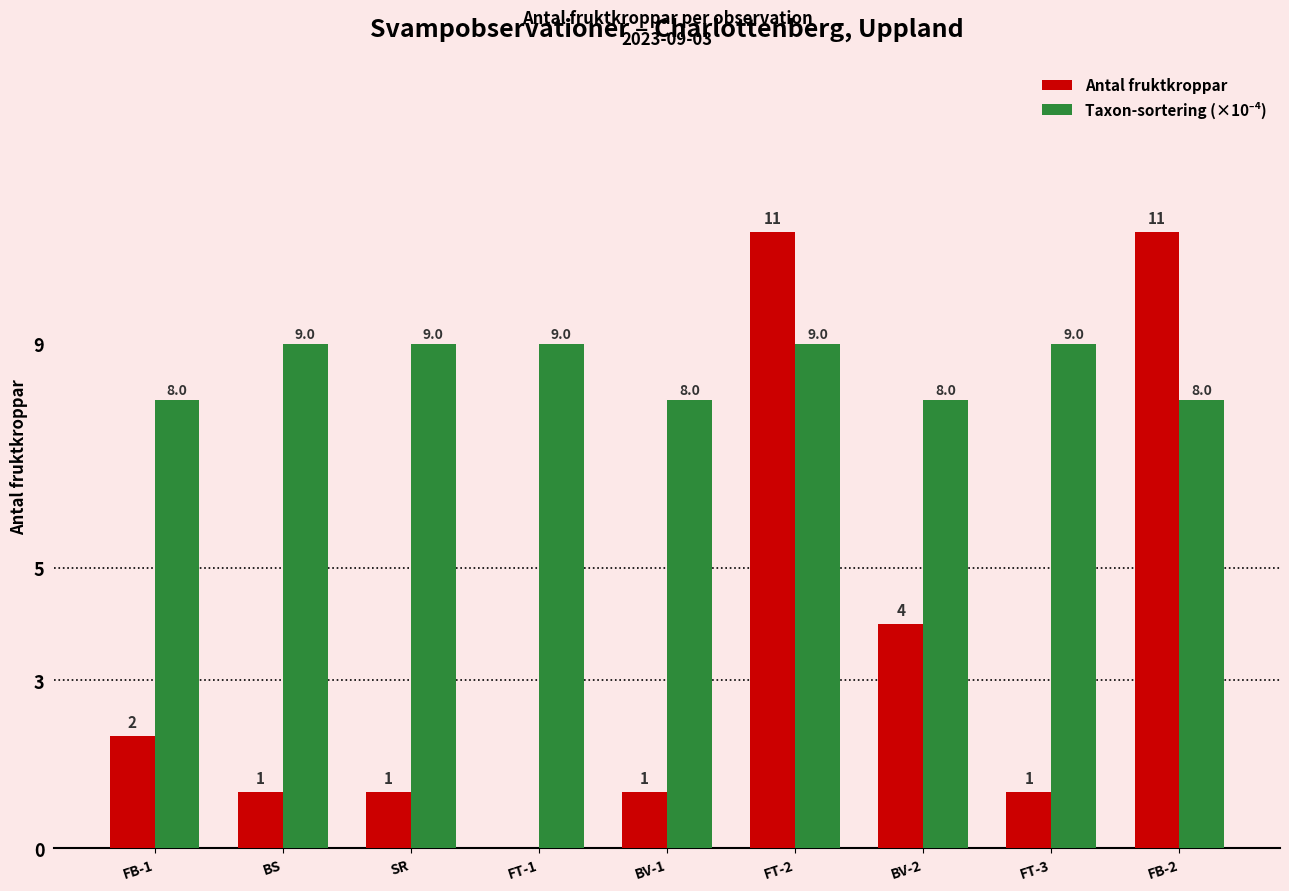

Are the bars horizontal?

No